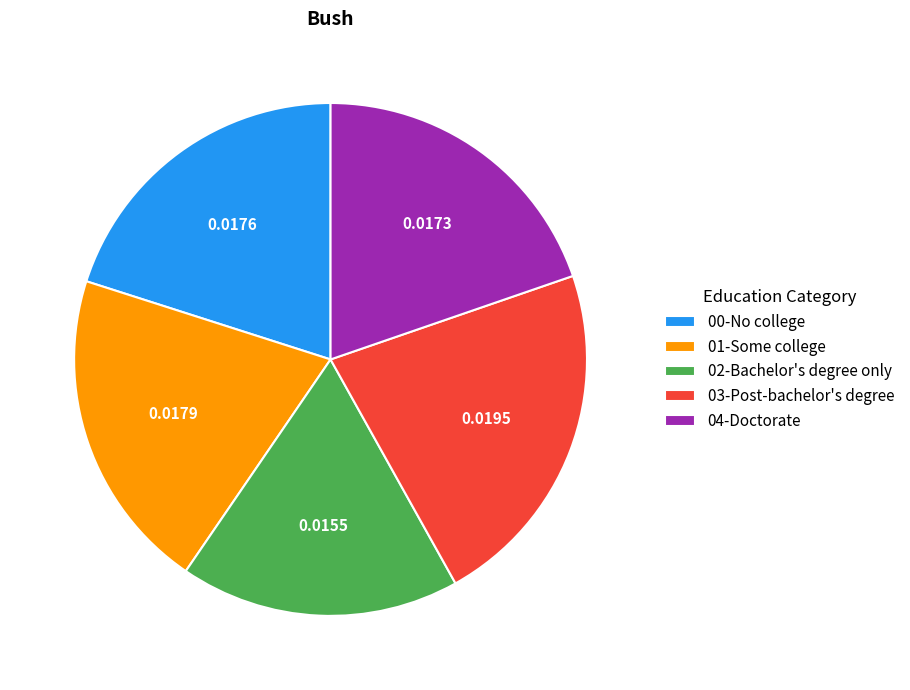

True or false: 04-Doctorate accounts for 29% of the total.

False